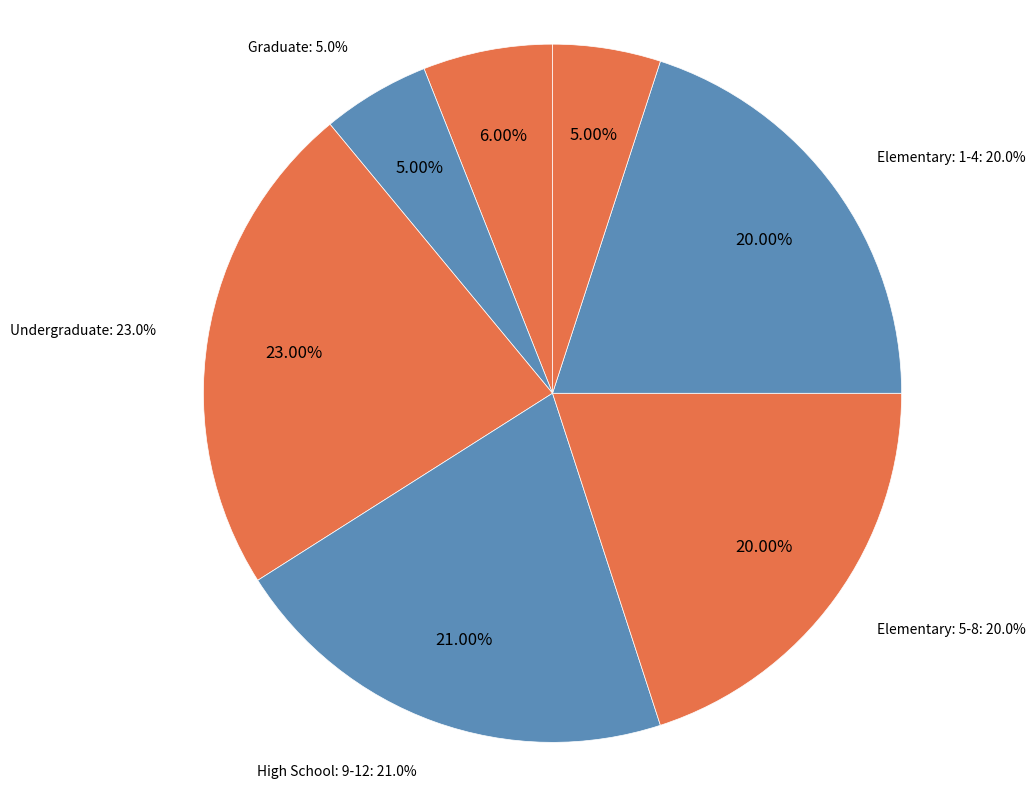

Combined, what portion of the pie is Kindergarten: 5.0% and High School: 9-12: 21.0%?

26.0%